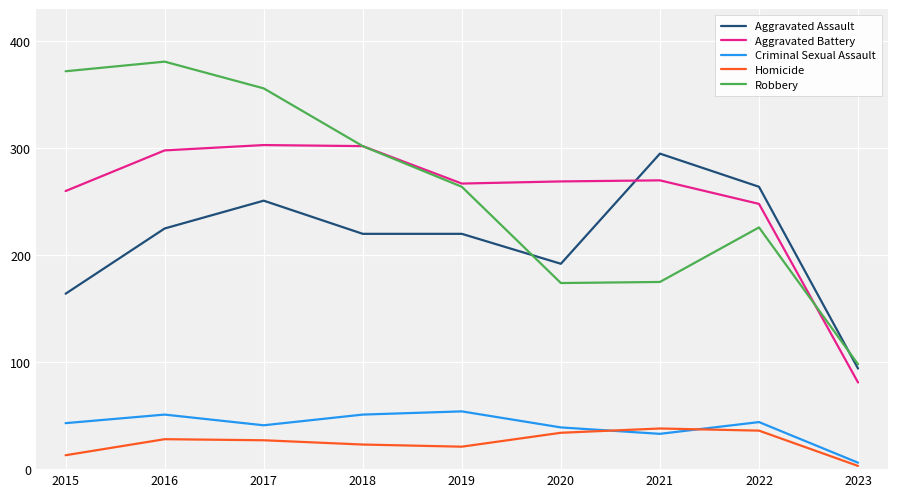

What is the total value across all series at 2020?

708